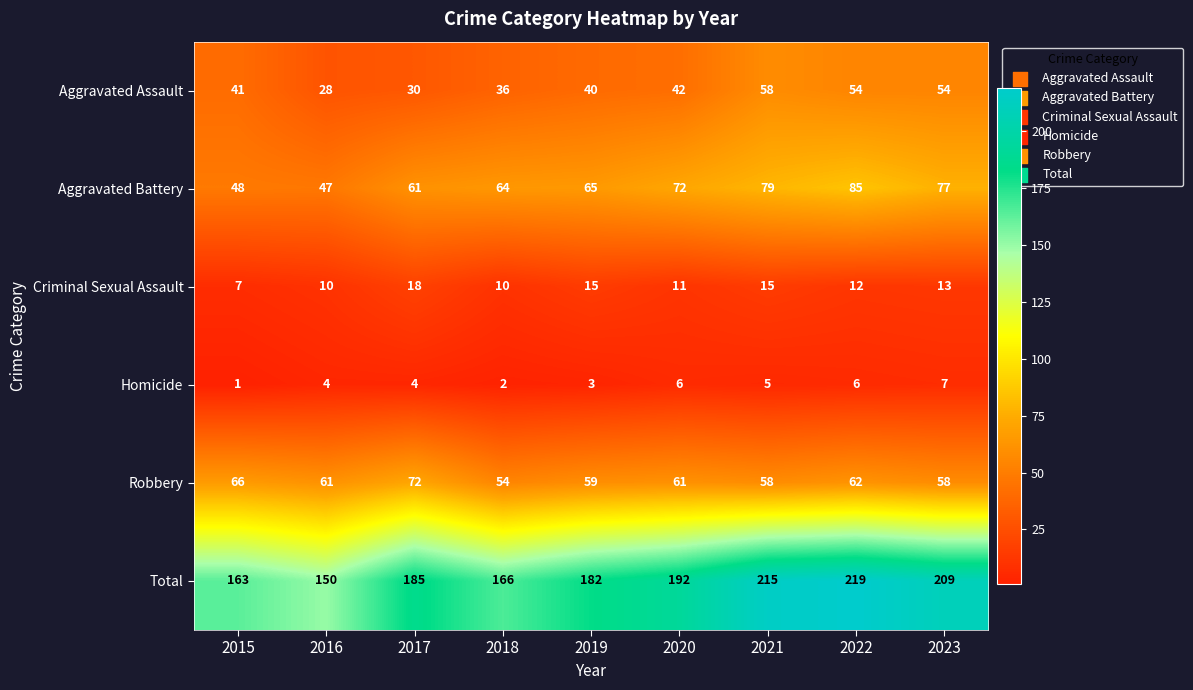

At which label is Total closest to 184?

2017